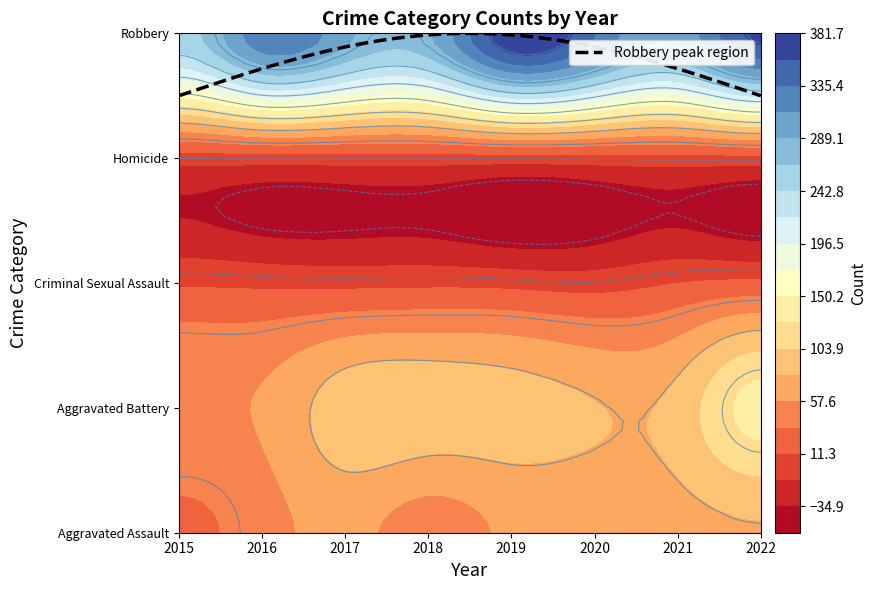

At how many categories does at least one series exceed 38?

8